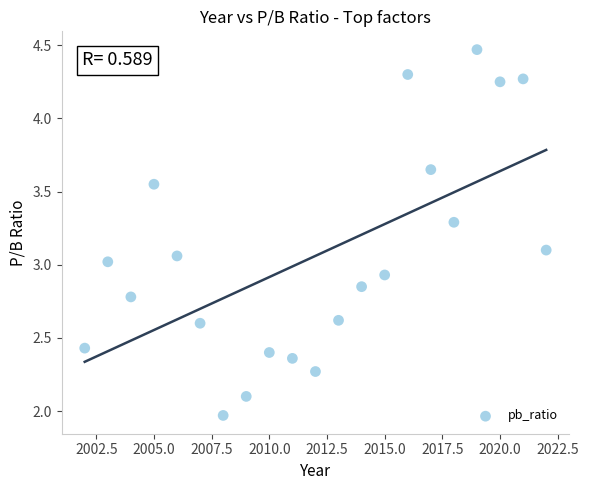

What is the range of Y values (max minus min)?

2.5